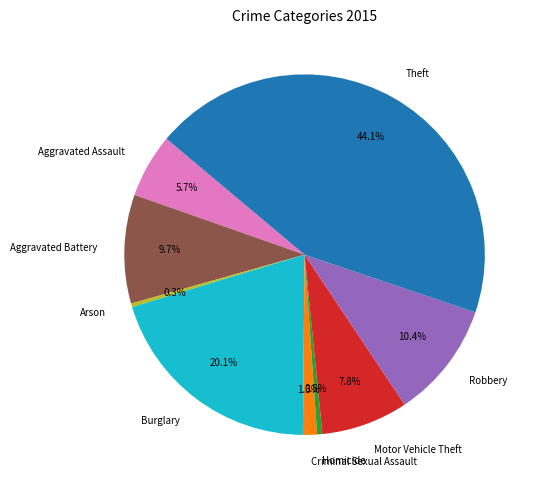

What percentage is NOT represented by Criminal Sexual Assault?

98.7%